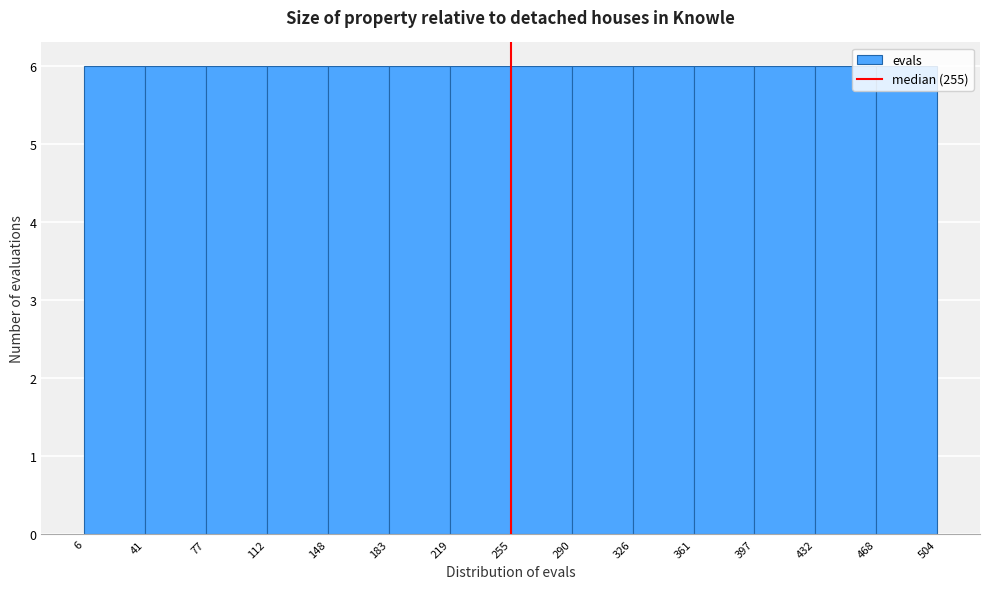

Reading left to right, list every bar in this chart as the range it spans on the x-axis followed by its height. The values are not printed on the chart, so give them approximately, as read against the axis.

6 to 41: 6
41 to 77: 6
77 to 112: 6
112 to 148: 6
148 to 183: 6
183 to 219: 6
219 to 255: 6
255 to 290: 6
290 to 326: 6
326 to 361: 6
361 to 397: 6
397 to 432: 6
432 to 468: 6
468 to 504: 6